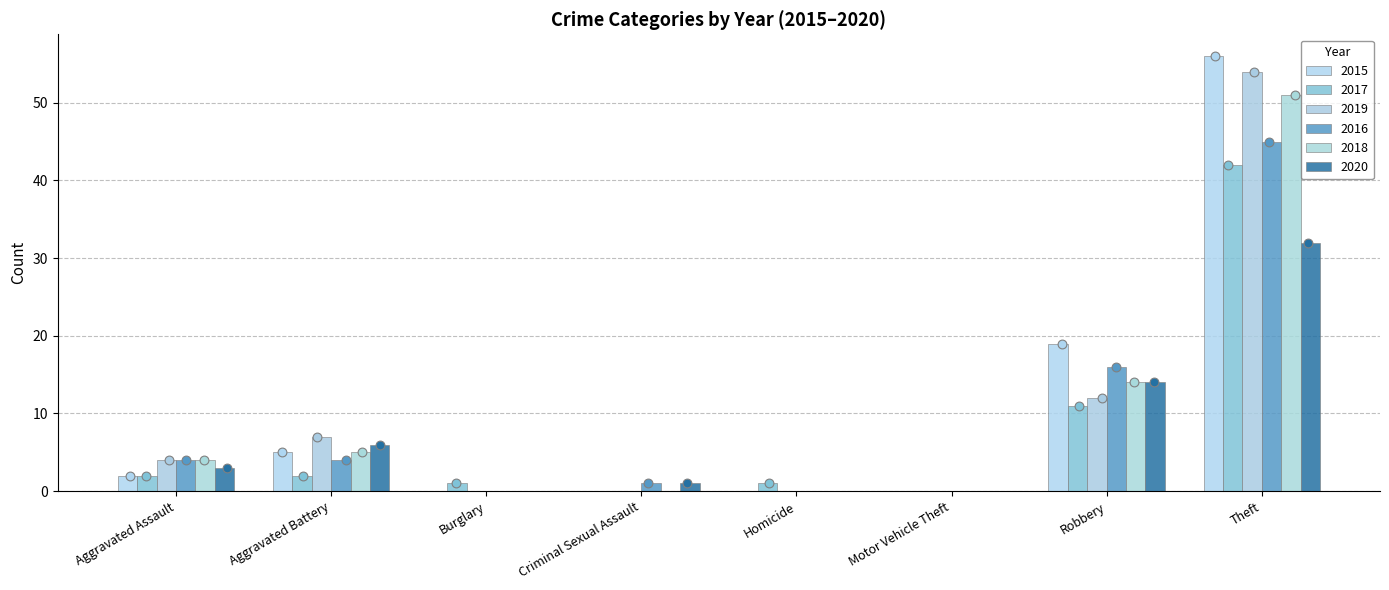

Is the value of 2020 at Theft greater than the value of 2017 at Criminal Sexual Assault?

Yes